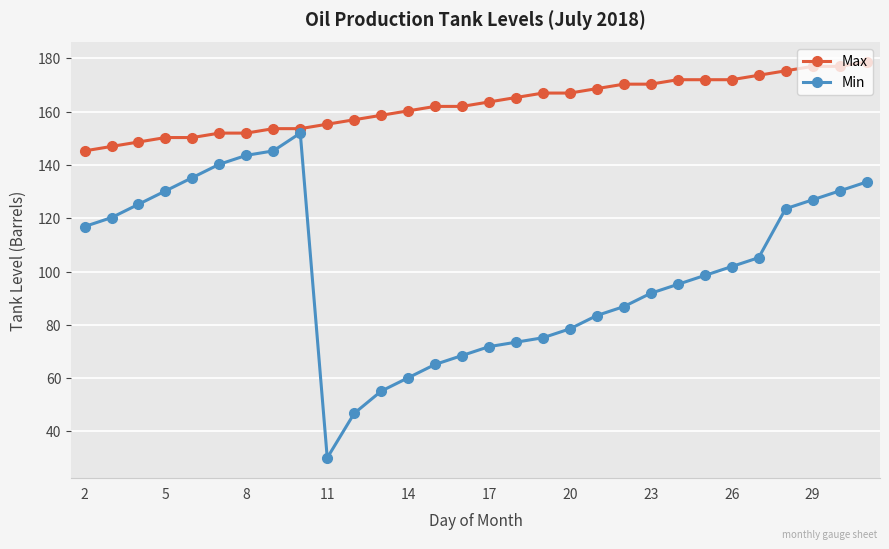

True or false: Min has more than 0 points higher than both neighbors.

True